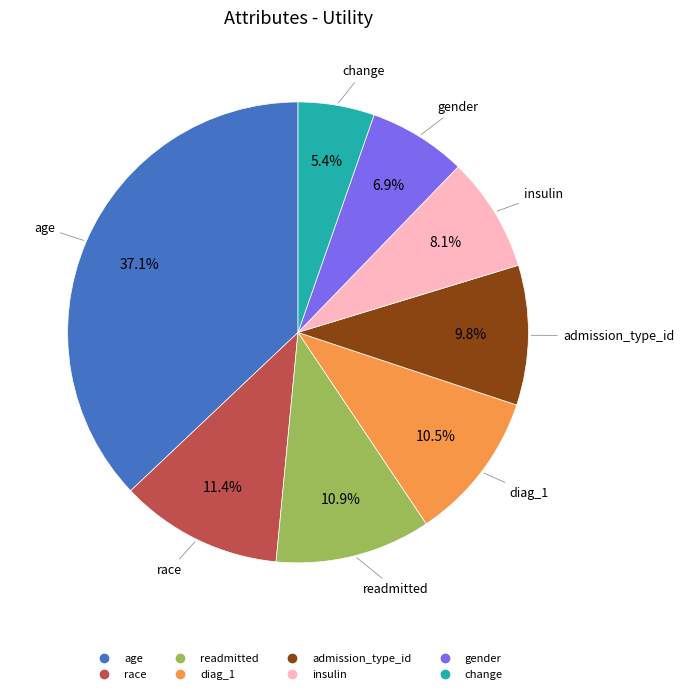

Is there any slice that represents more than half of the pie?

No